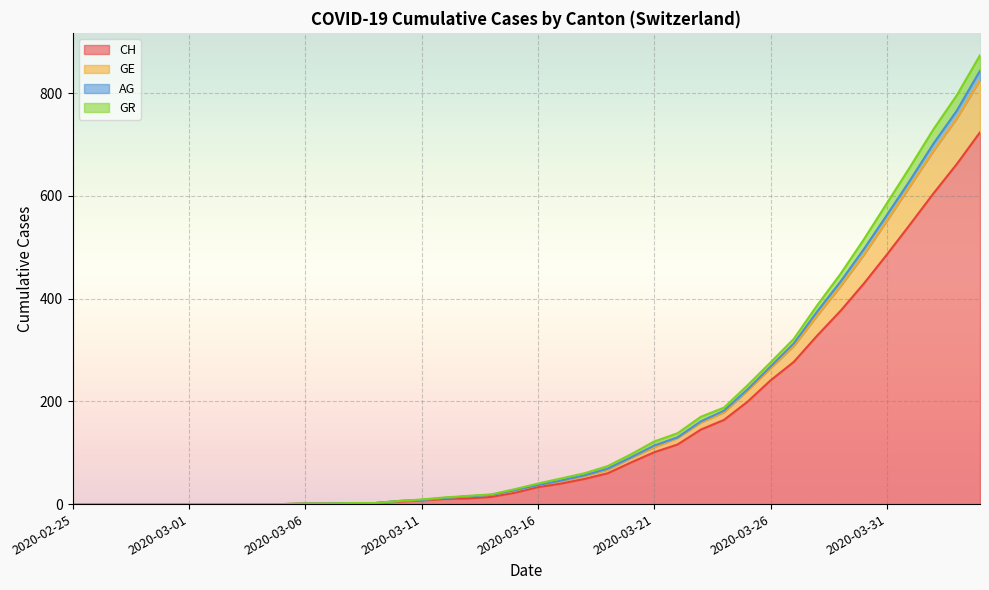

What is the label of the 8th point from the right?

2020-03-28